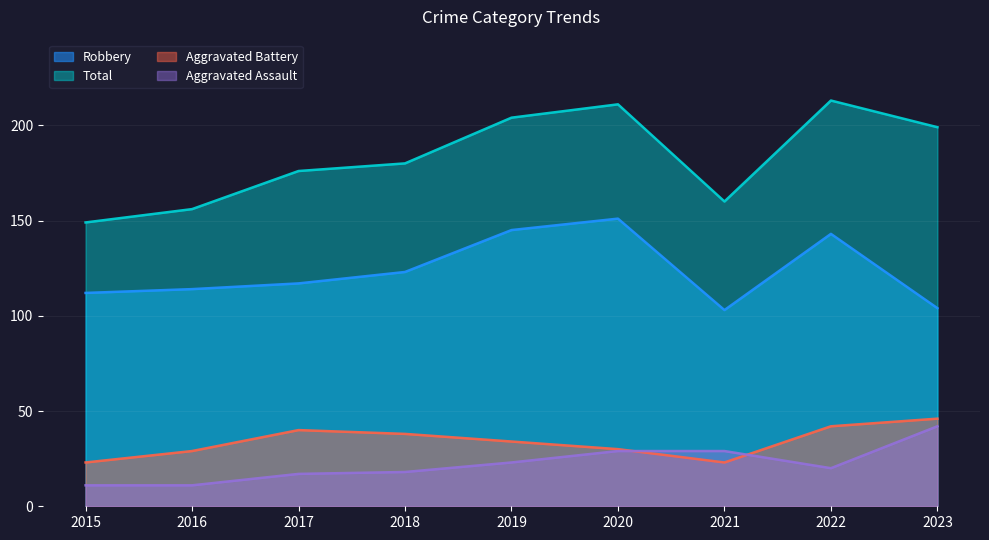

How many interior local peaks does the Robbery series have?

2